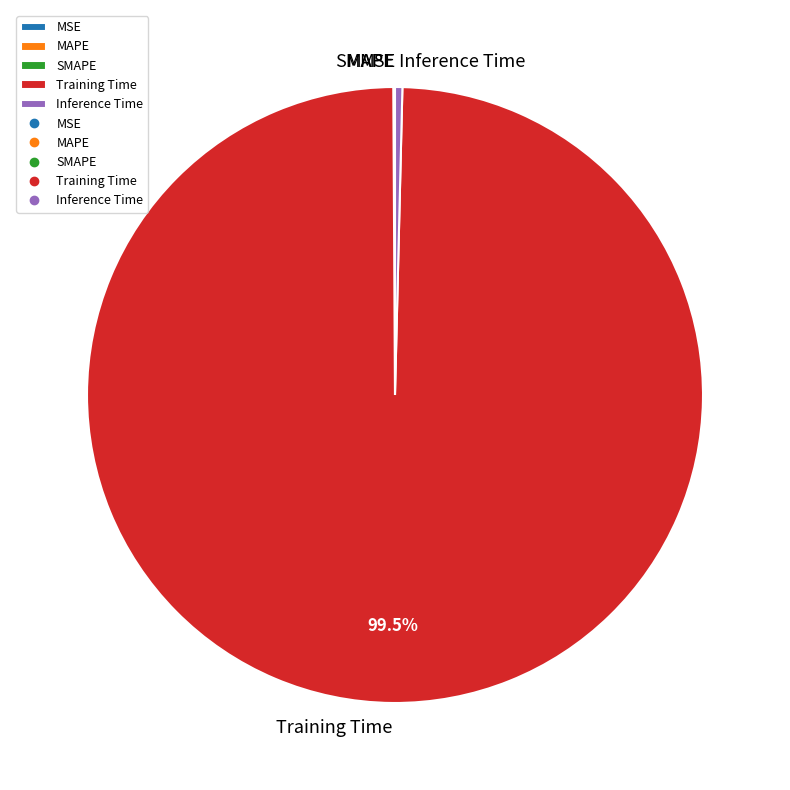

What is the largest slice in the pie chart?

Training Time